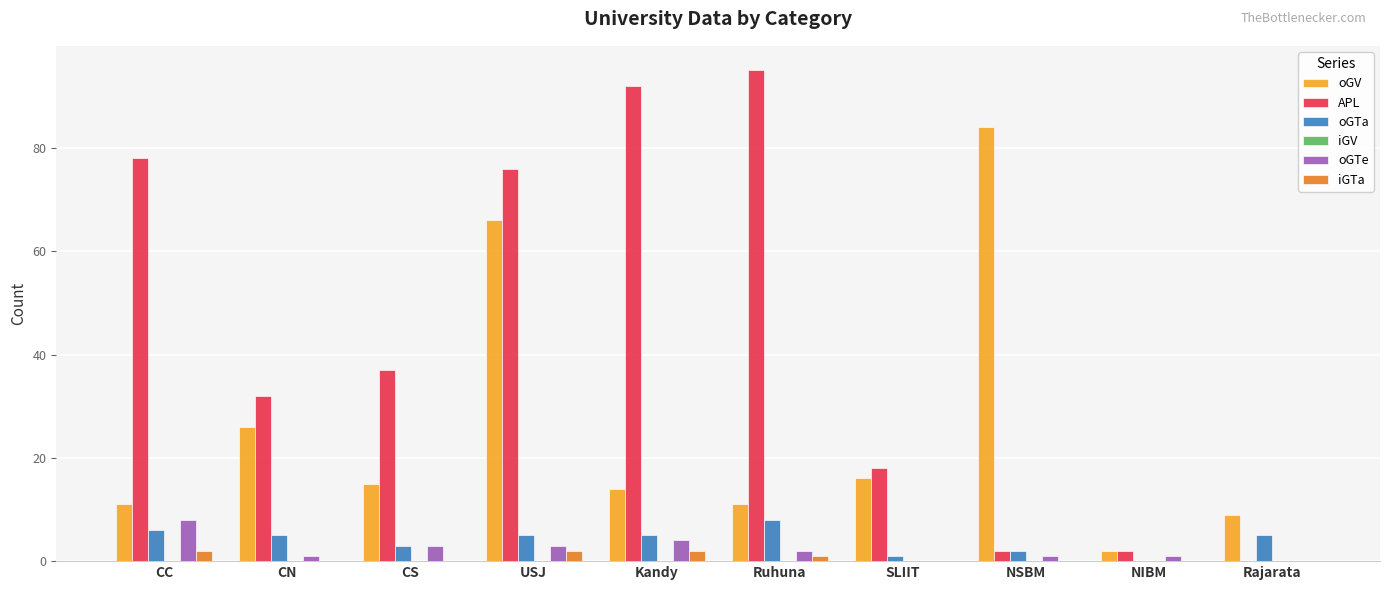

Between NIBM and Rajarata, which series saw the biggest shift?

oGV